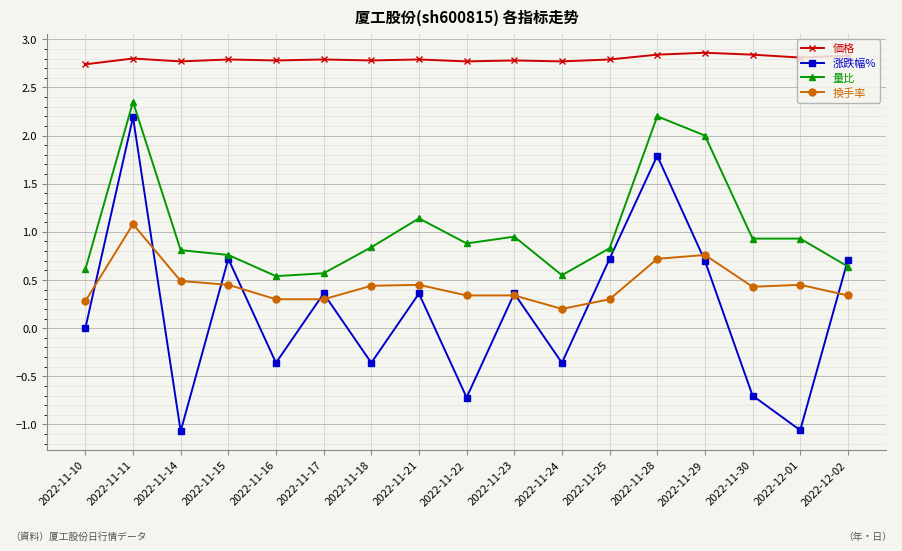

At 2022-11-18, list the series in order from smallest to largest.

涨跌幅%, 換手率, 量比, 価格